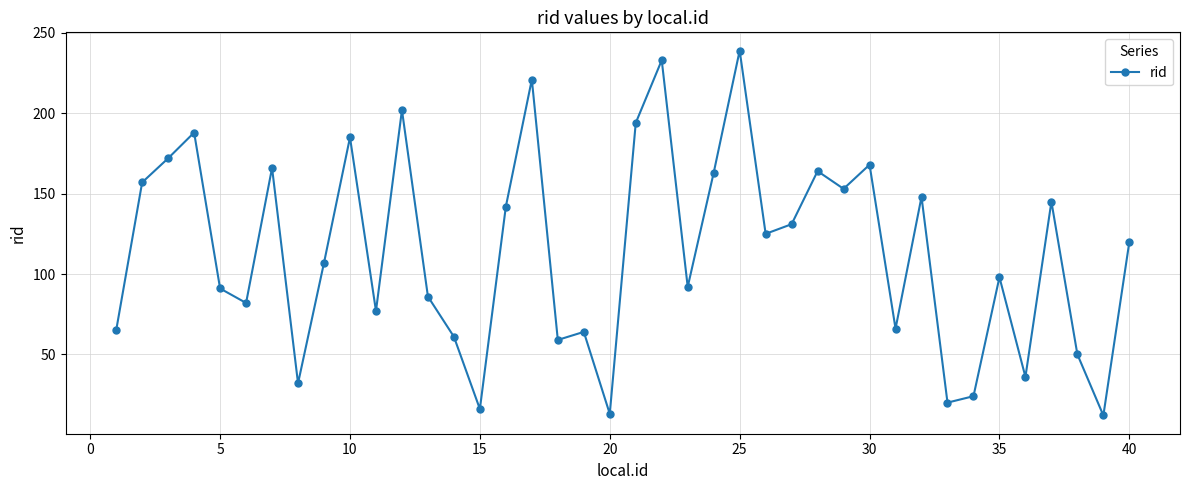

Does the chart have visible grid lines?

Yes